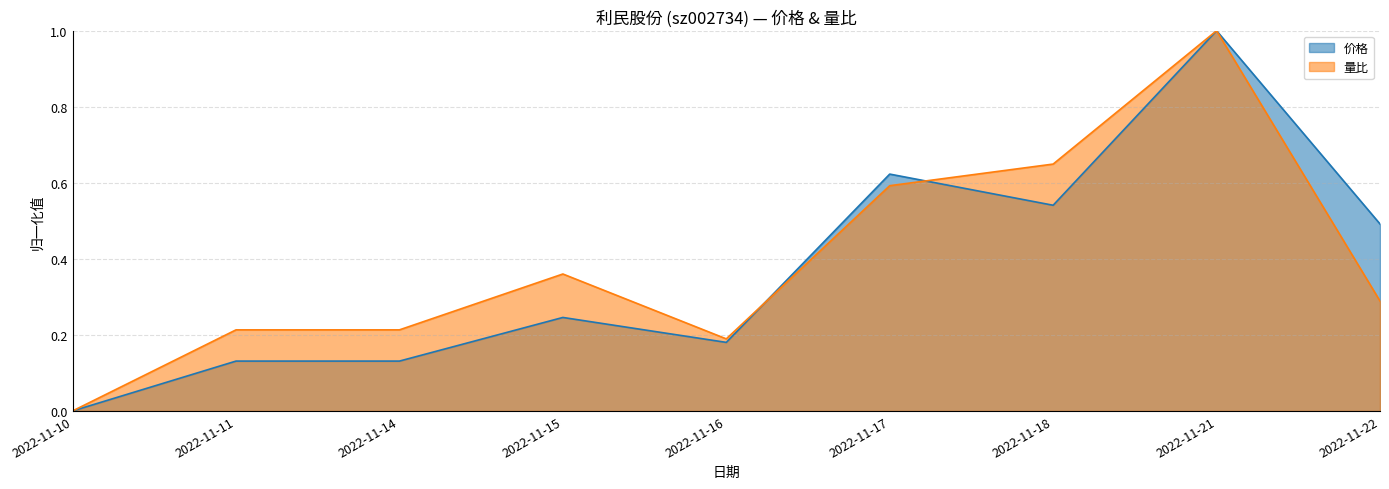

At 2022-11-18, list the series in order from largest to smallest.

量比, 价格